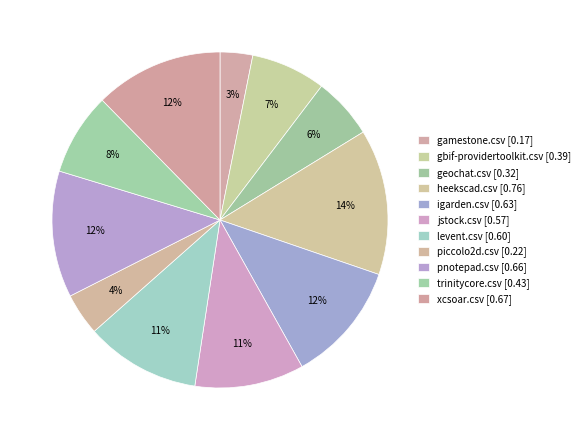

What percentage is the gamestone.csv slice, to the nearest percent?

3%